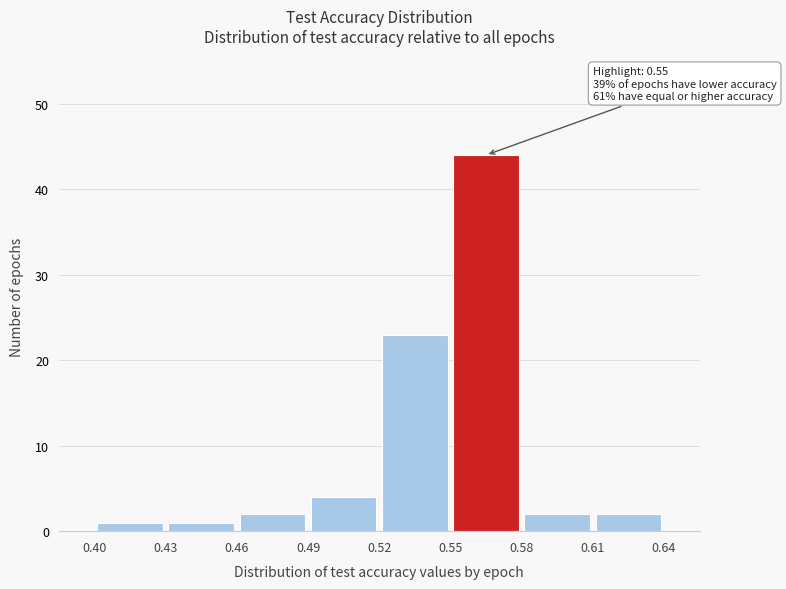

Over which range of the x-axis is the bar tallest?

0.55 to 0.58